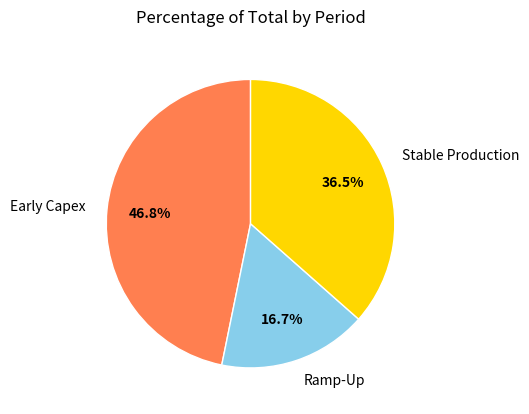

Rank the categories by value from highest to lowest.

Early Capex, Stable Production, Ramp-Up